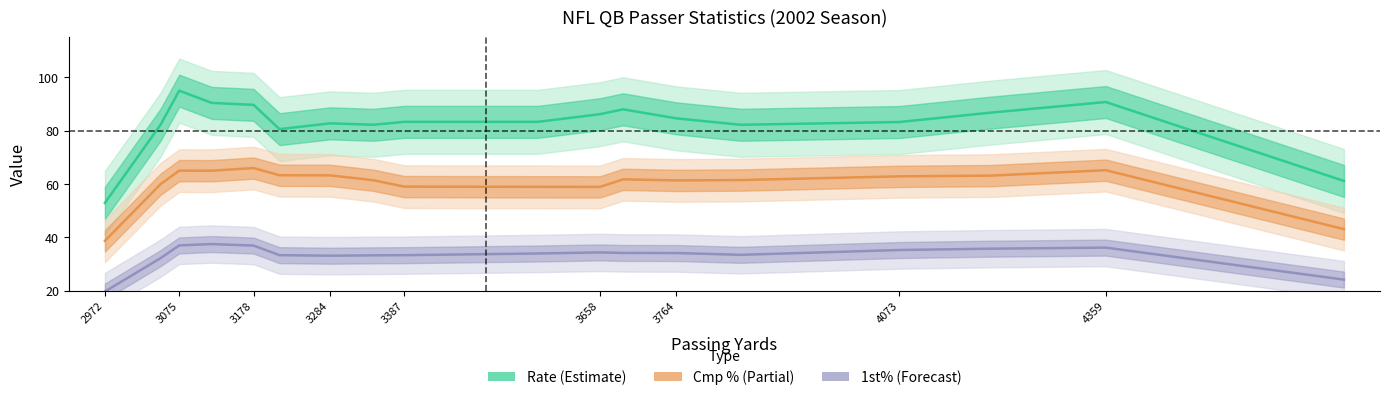

How many lines are shown in the chart?

3